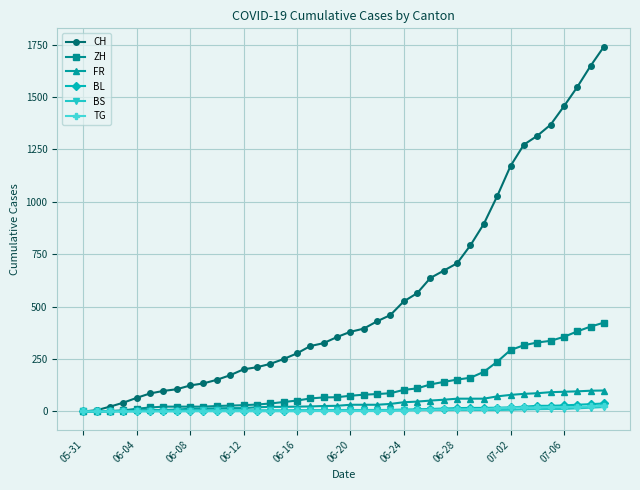

Which series has the widest spread of values?

CH